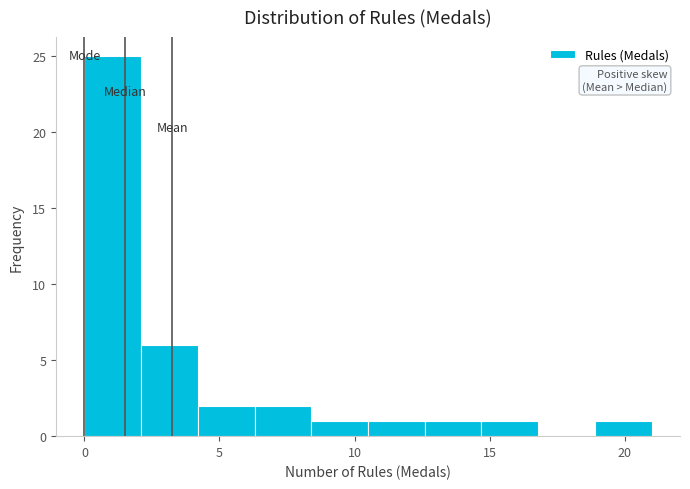

Which range on the x-axis has the tallest bar?

0.0 to 2.1